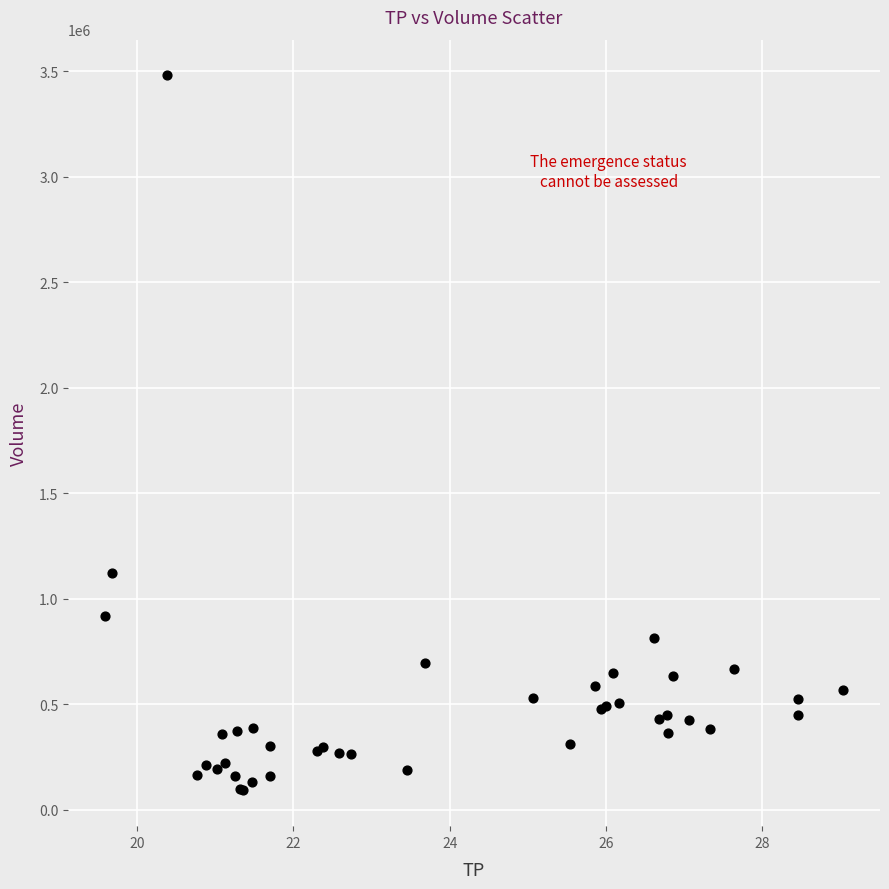

What Y value in the scatter plot is closest to 1785900?

1124600